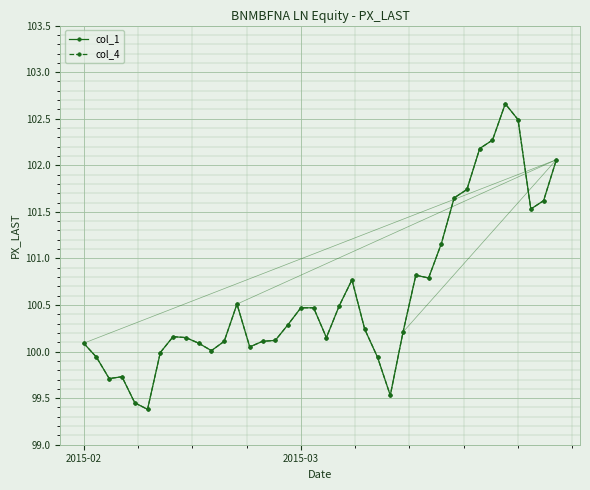

Is this an area chart (filled region under the line)?

No